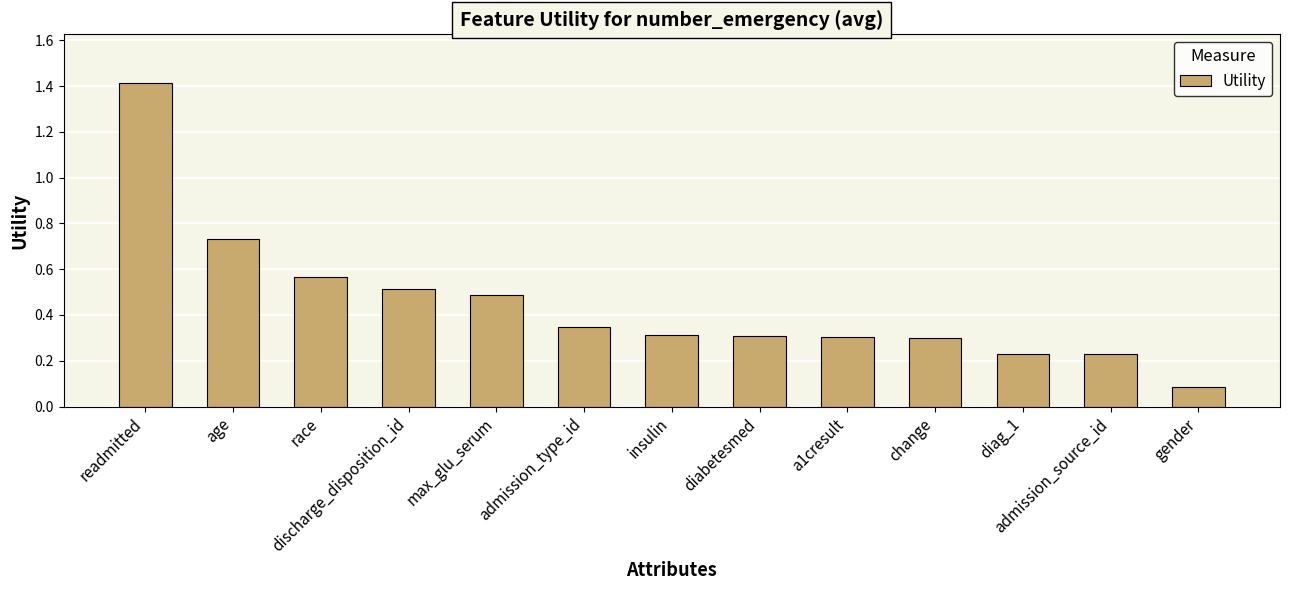

The chart shows a value of 0.5 at max_glu_serum. True or false?

True